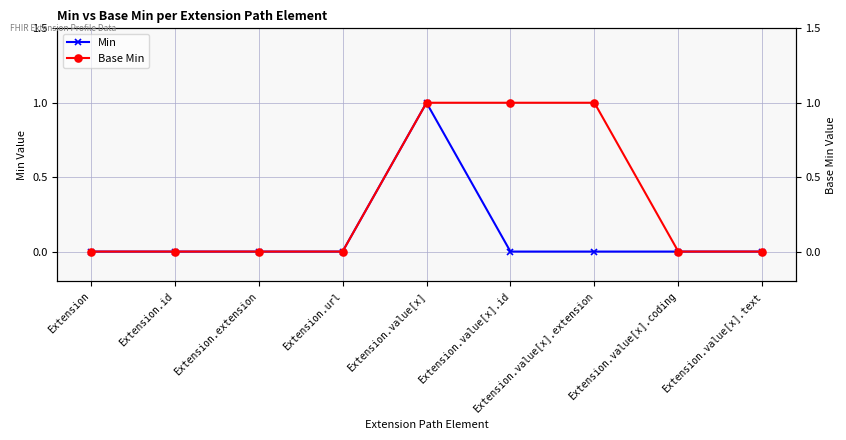

Which series has the widest spread of values?

Min